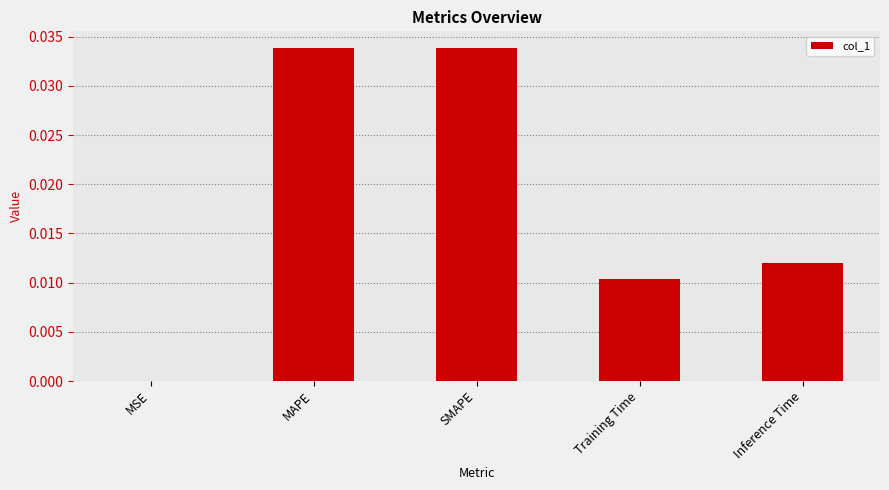

Between MAPE and MSE, which is larger?

MAPE